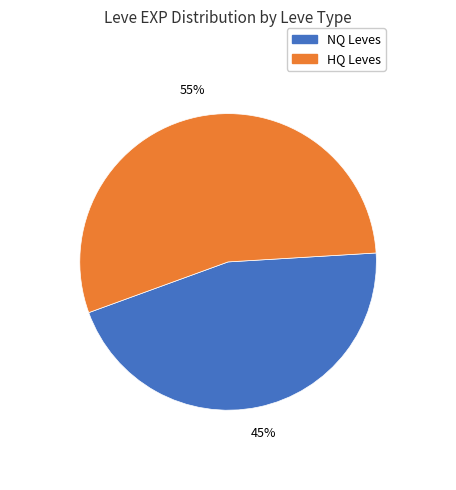

To the nearest percent, what is the average slice percentage?

50%